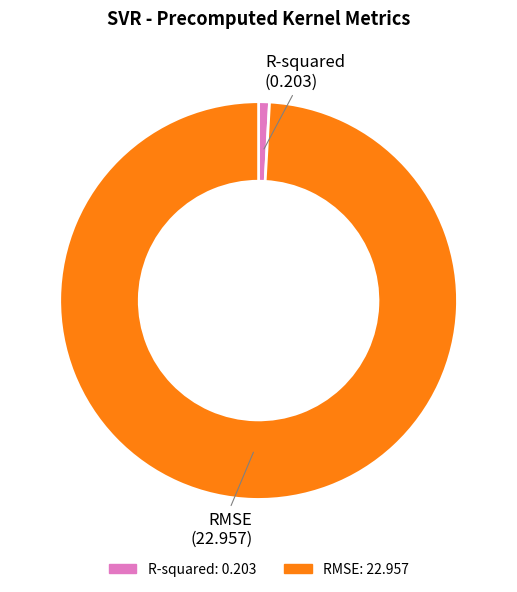

Does R-squared account for over 50% of the chart?

No